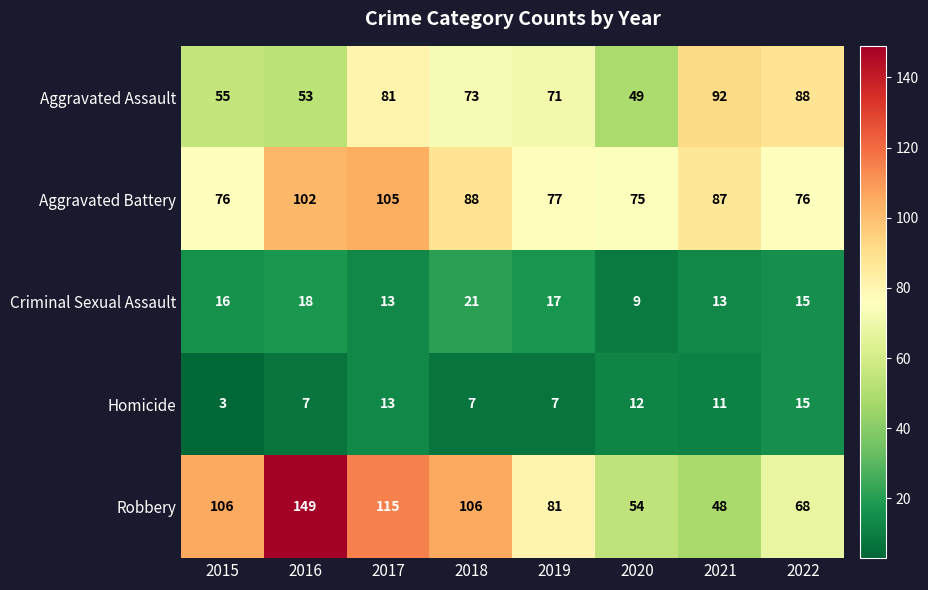

Which label corresponds to the largest value in the chart?

2016